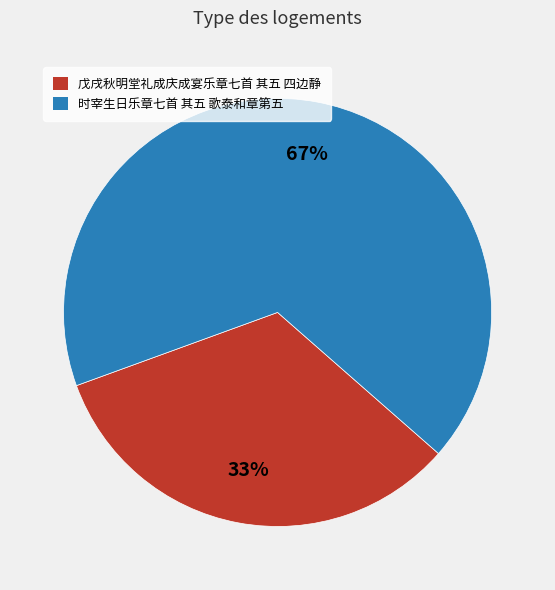

True or false: 时宰生日乐章七首 其五 歌泰和章第五 accounts for 61% of the total.

False